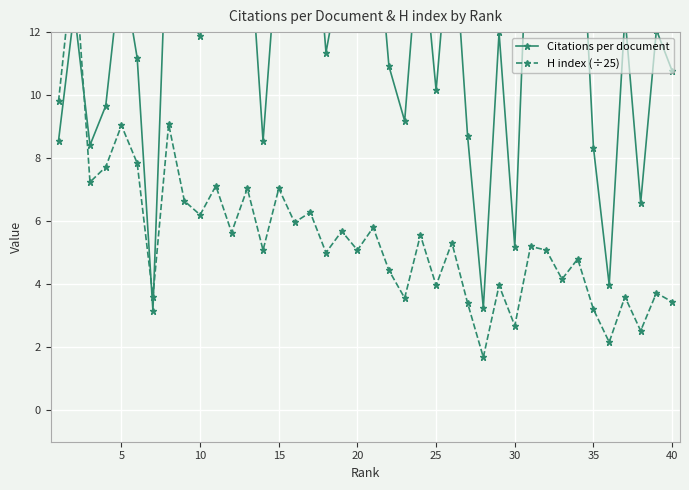

How many data points does each series have?

40